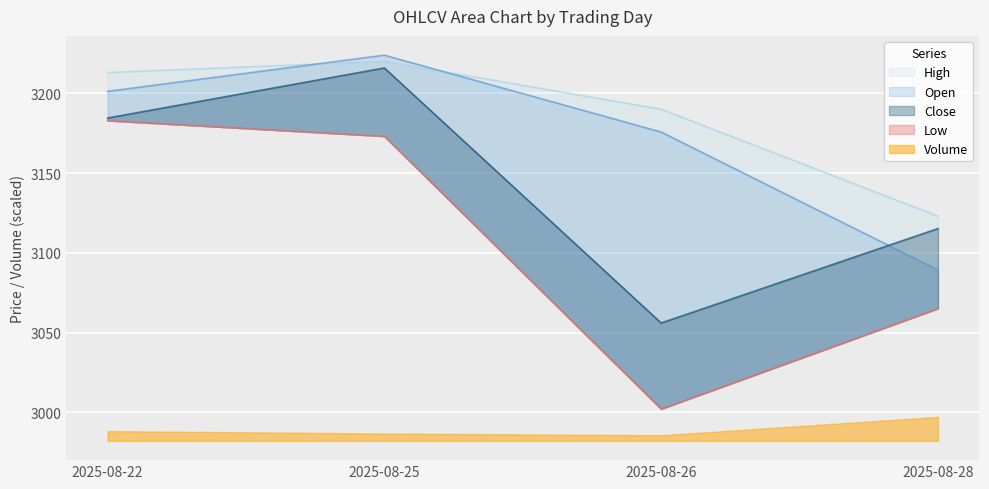

Reading left to right, list all the values displayed in this chart.

Open: 2025-08-22=3201.2	2025-08-25=3223.9	2025-08-26=3175.7	2025-08-28=3089.2
High: 2025-08-22=3213.0	2025-08-25=3220.0	2025-08-26=3190.0	2025-08-28=3123.0
Low: 2025-08-22=3182.9	2025-08-25=3173.1	2025-08-26=3002.1	2025-08-28=3065.1
Close: 2025-08-22=3184.5	2025-08-25=3215.9	2025-08-26=3056.0	2025-08-28=3115.2